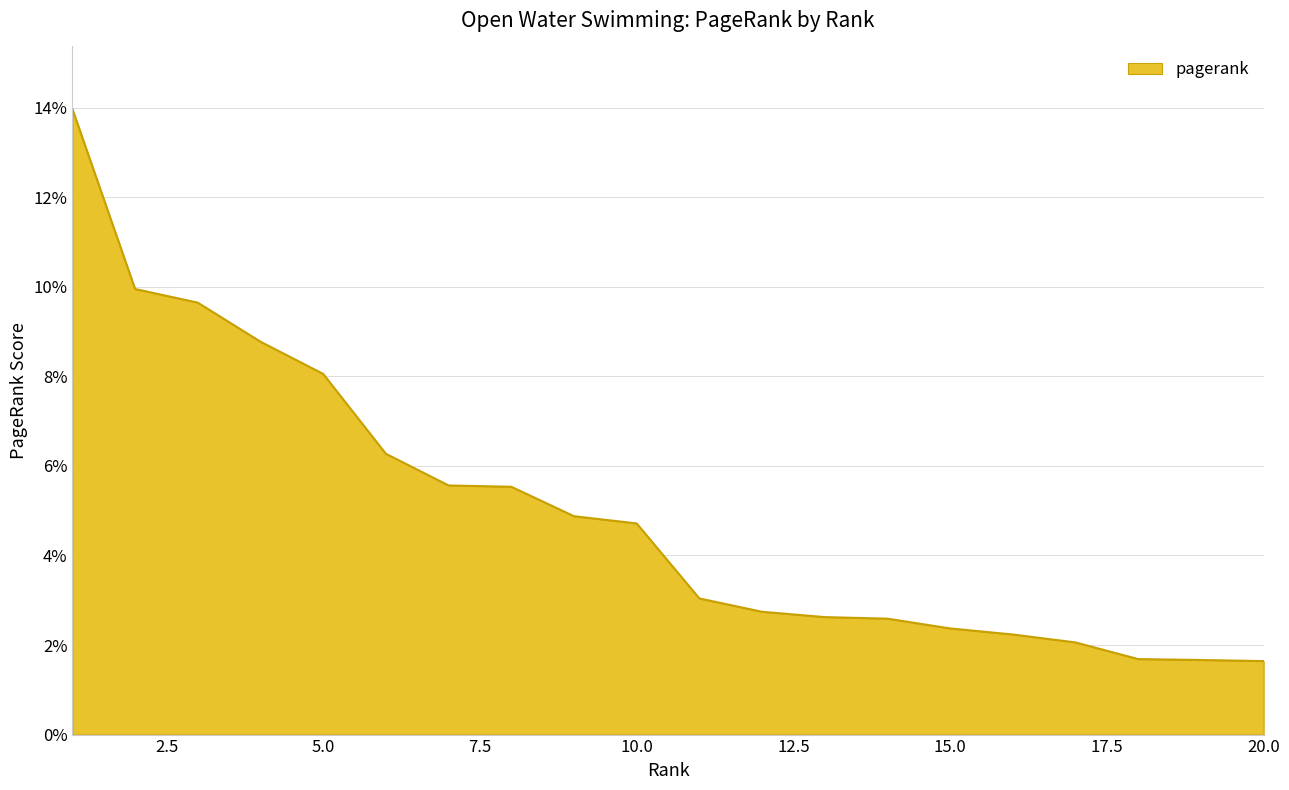

Reading left to right, extract all data points from this chart.

1=0.1	2=0.1	3=0.1	4=0.1	5=0.1	6=0.1	7=0.1	8=0.1	9=0.0	10=0.0	11=0.0	12=0.0	13=0.0	14=0.0	15=0.0	16=0.0	17=0.0	18=0.0	19=0.0	20=0.0